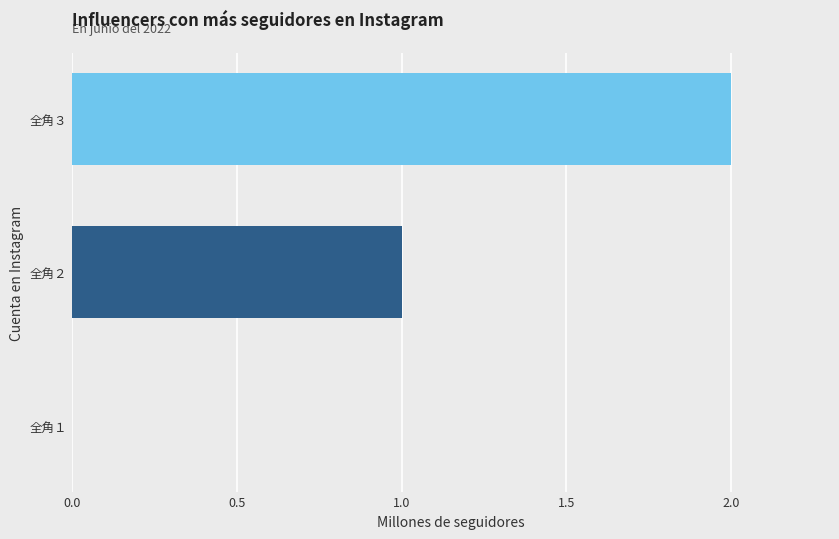

The chart shows a value of 2 at 全角２. True or false?

False